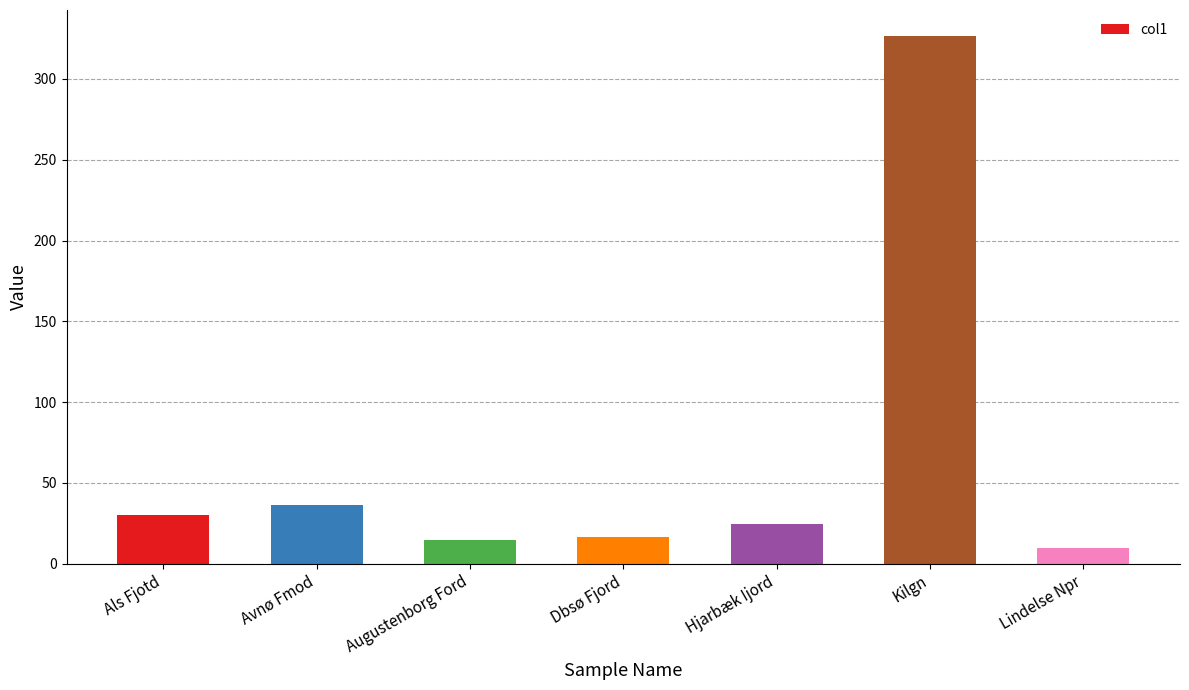

Are the bars horizontal?

No